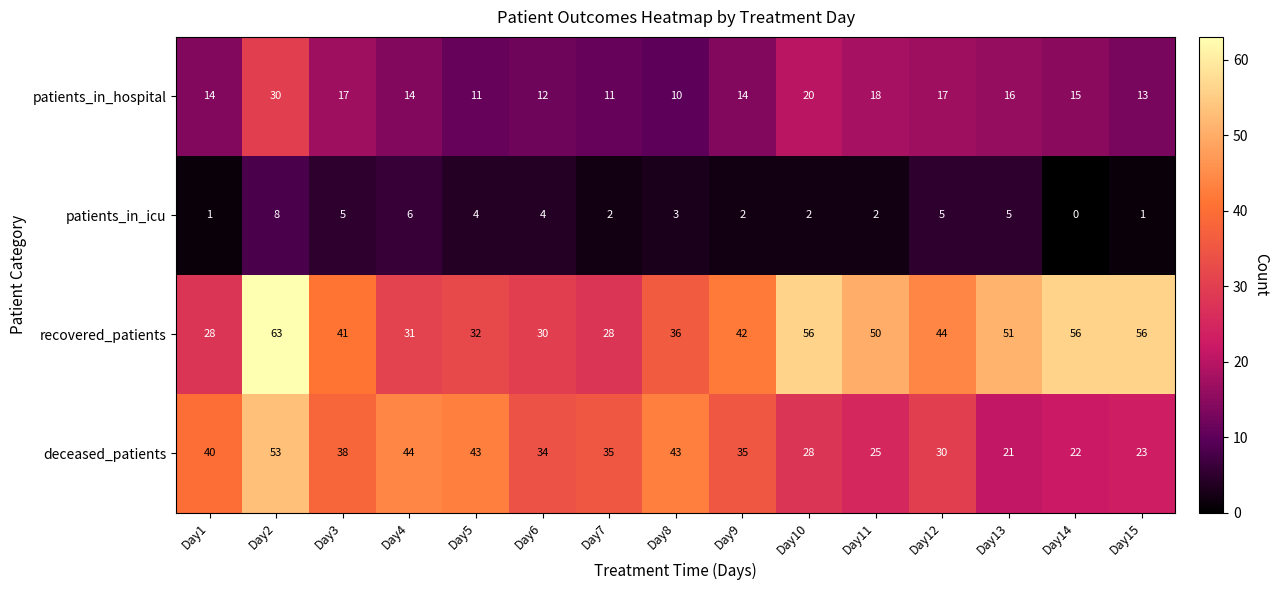

Rank the series by their average value, from lowest to highest.

patients_in_icu, patients_in_hospital, deceased_patients, recovered_patients